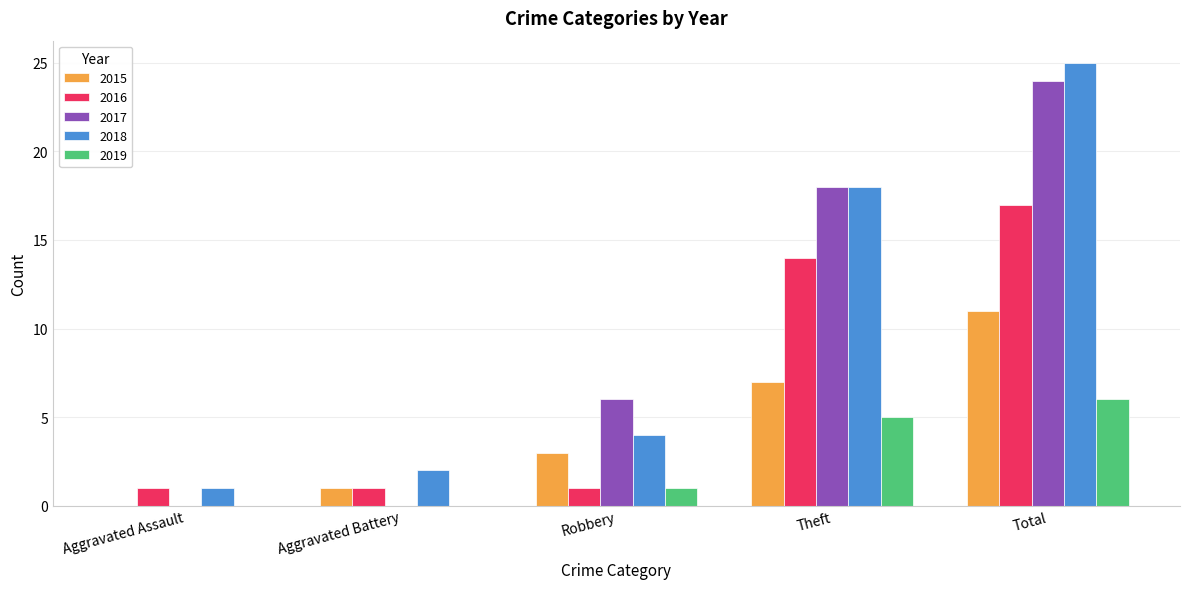

How many series are shown in this chart?

5